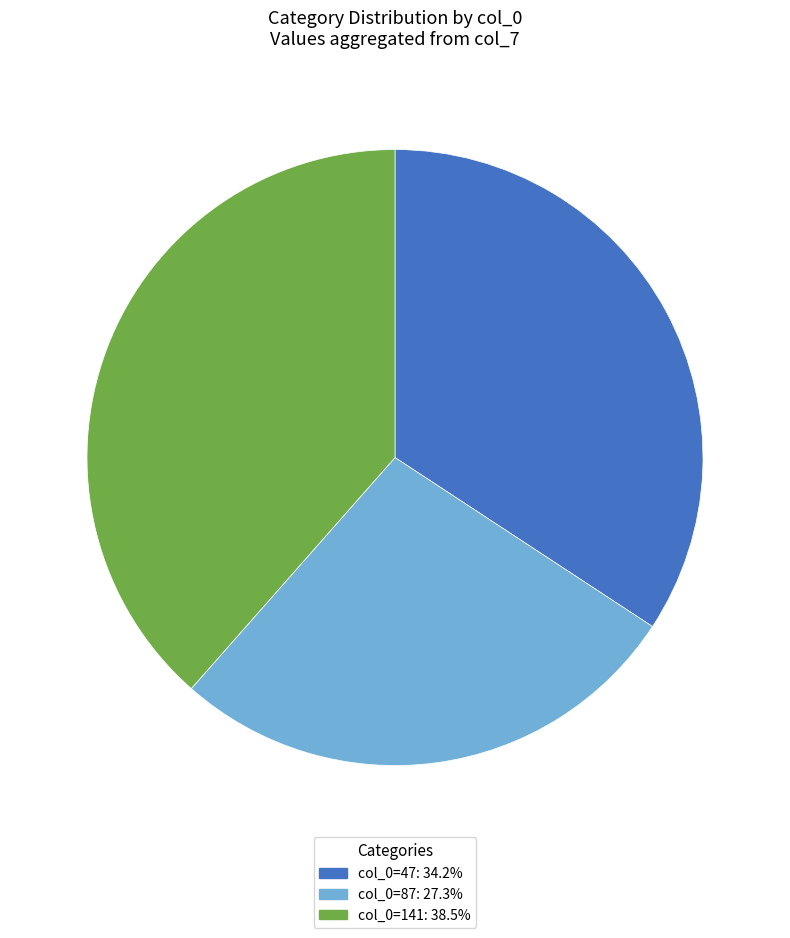

What is the ratio of the value at col_0=47: 34.2% to the value at col_0=87: 27.3%?

1.3